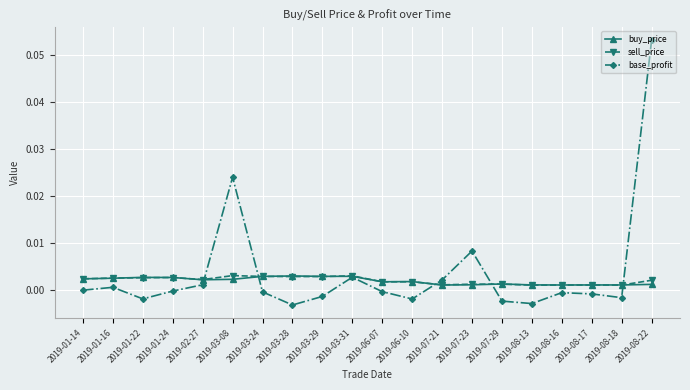

Is it true that sell_price equals 0.0 at 2019-03-28?

True